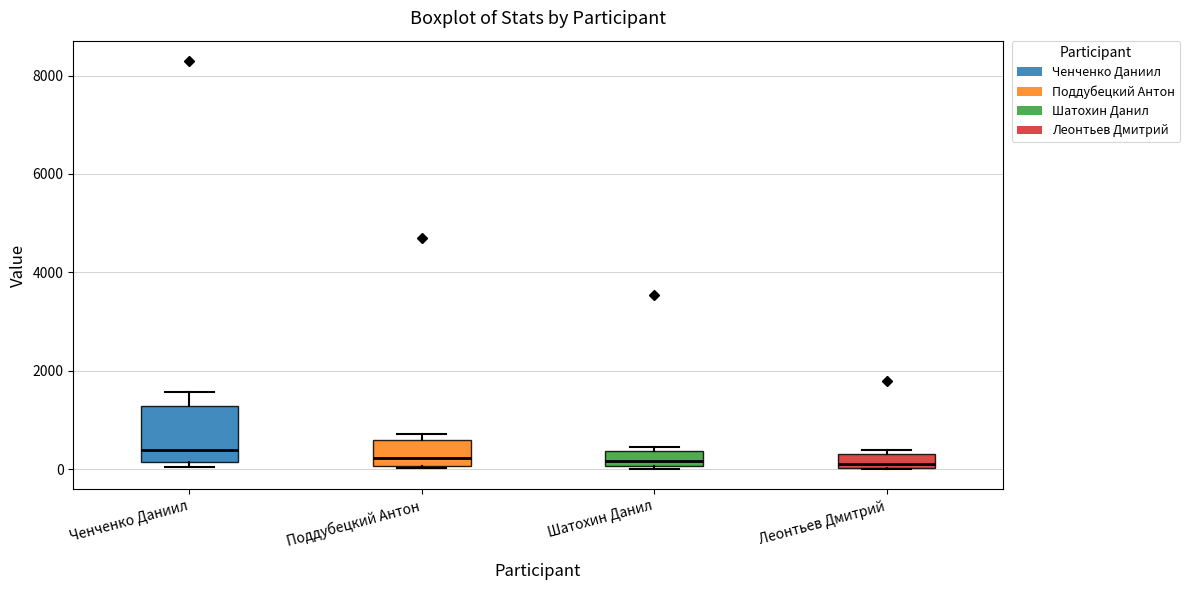

Comparing the boxes themselves (not the whiskers), which one is the tallest?

Ченченко Даниил